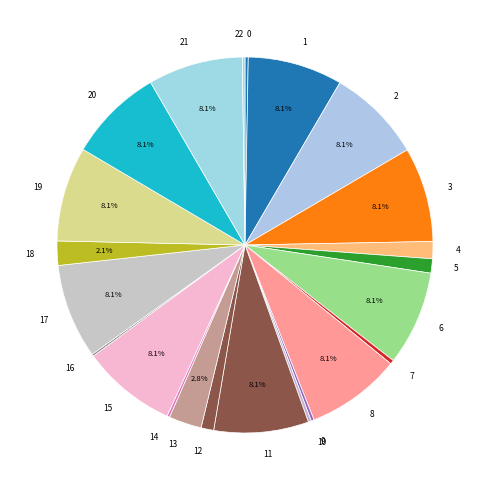

Is there a majority slice in this chart?

No